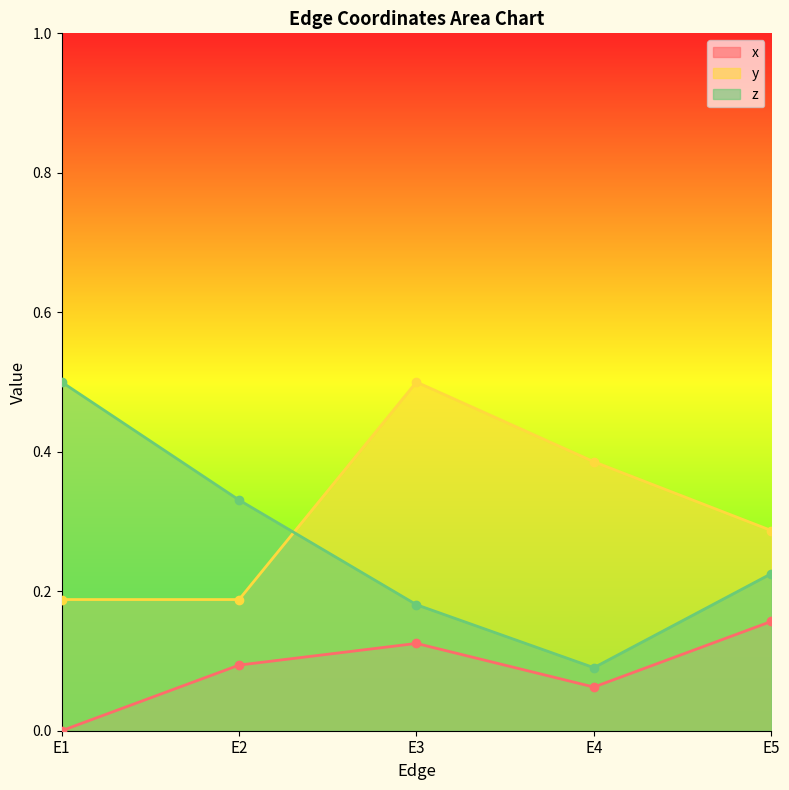

Reading left to right, what are all the values shown in this chart?

x: 0.0	0.1	0.1	0.1	0.2
y: 0.2	0.2	0.5	0.4	0.3
z: 0.5	0.3	0.2	0.1	0.2